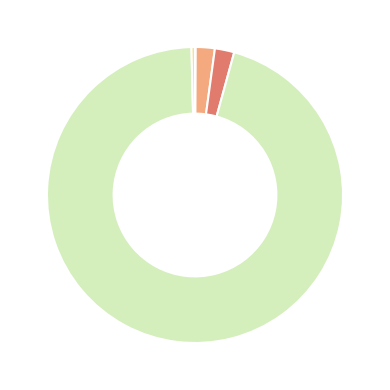

Is there any slice that represents more than half of the pie?

Yes